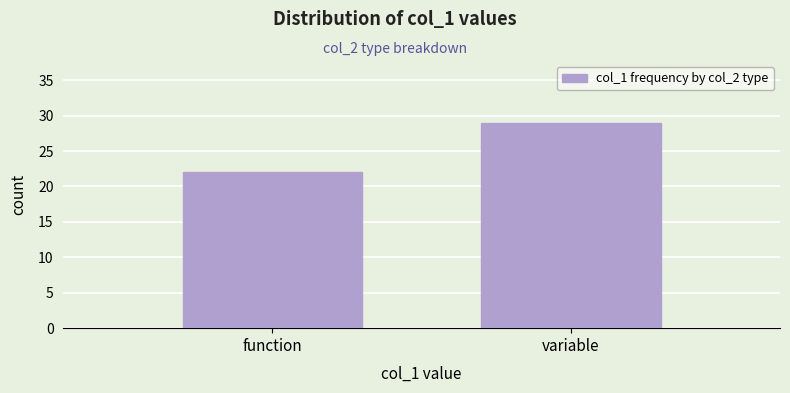

Reading right to left, what are all the values shown in this chart?

29	22